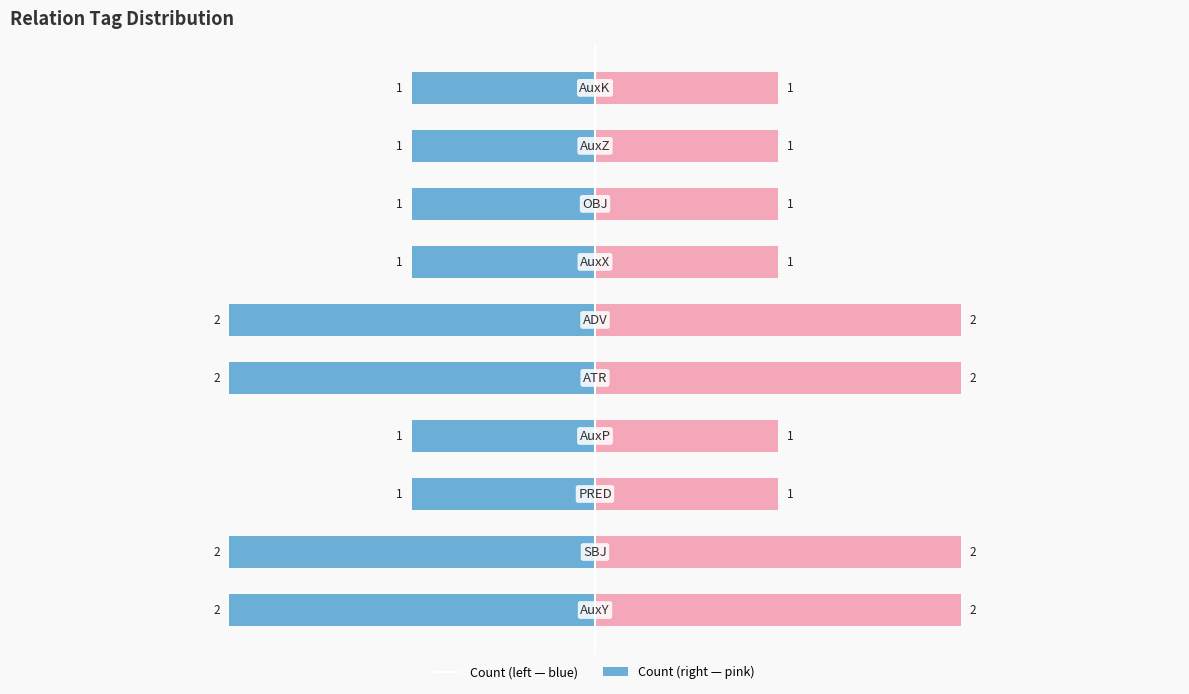

Reading right to left, list all the values displayed in this chart.

Count (left): -1	-1	-1	-1	-2	-2	-1	-1	-2	-2
Count (right): 1	1	1	1	2	2	1	1	2	2